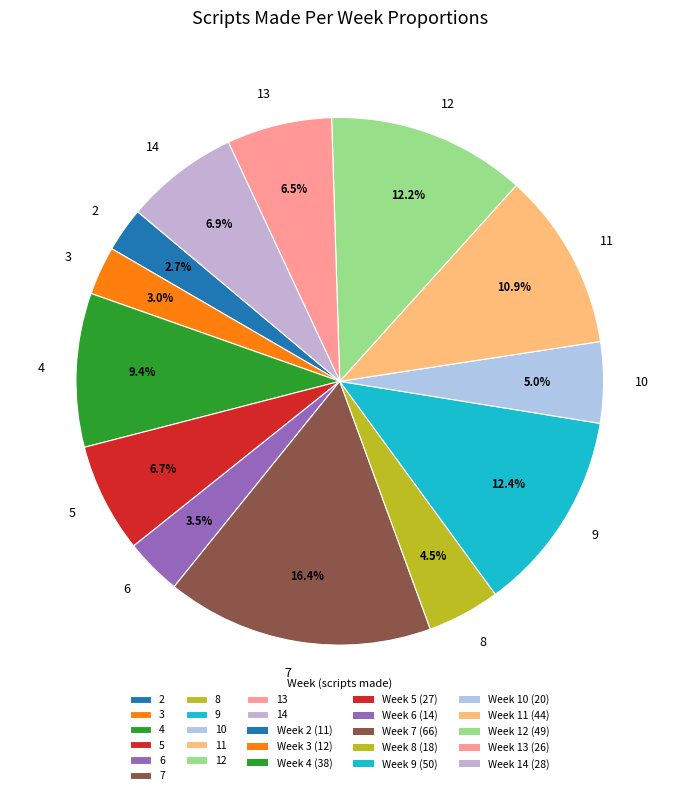

To the nearest percent, what is the difference between the 13 and 12 slice percentages?

6%